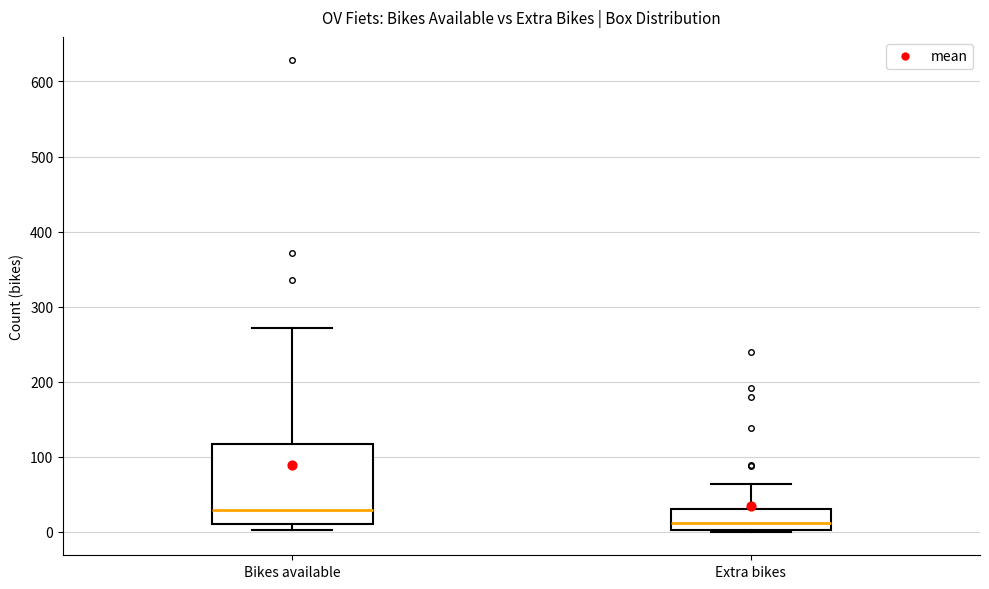

Where does the median line of the box for Extra bikes sit on the y-axis? The values are not printed on the chart, so give them approximately, as read against the axis.

10